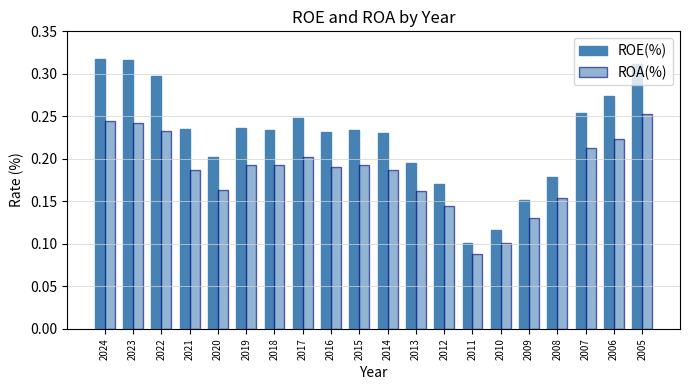

How many bars are there in each group?

2